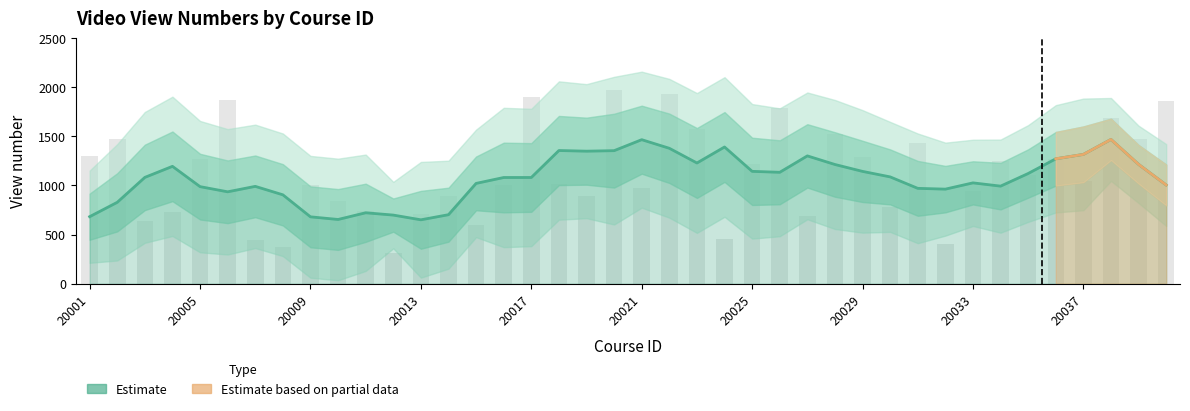

What is the greatest value displayed?

1971